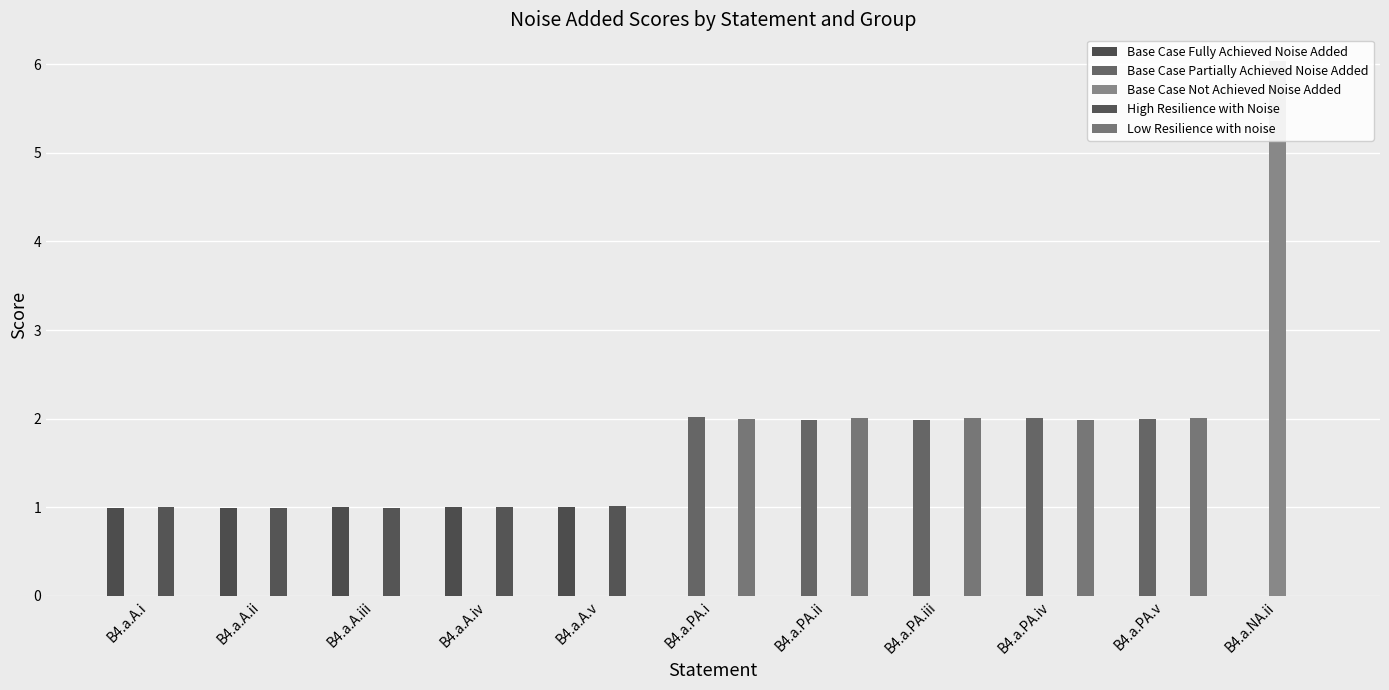

Does the chart contain any negative values?

No